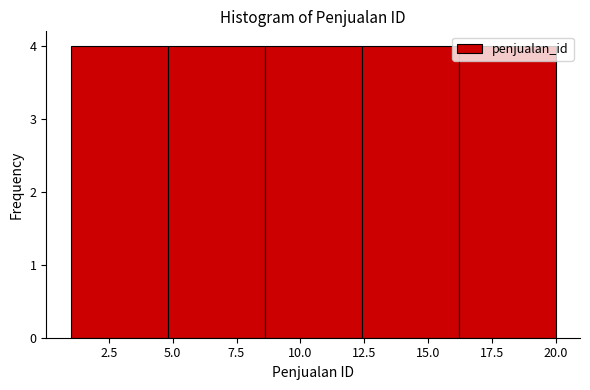

Reading left to right, transcribe this chart: for each bar, give the range it covers on the x-axis and its height. Neither the bar edges nor the heights are printed on the chart, so give them approximately, as read against the axes.

1.0 to 4.8: 4
4.8 to 8.6: 4
8.6 to 12.4: 4
12.4 to 16.2: 4
16.2 to 20.0: 4